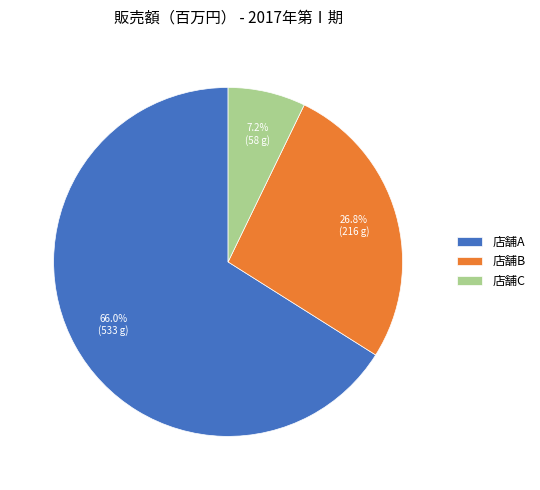

Which slice is the smallest?

店舗C